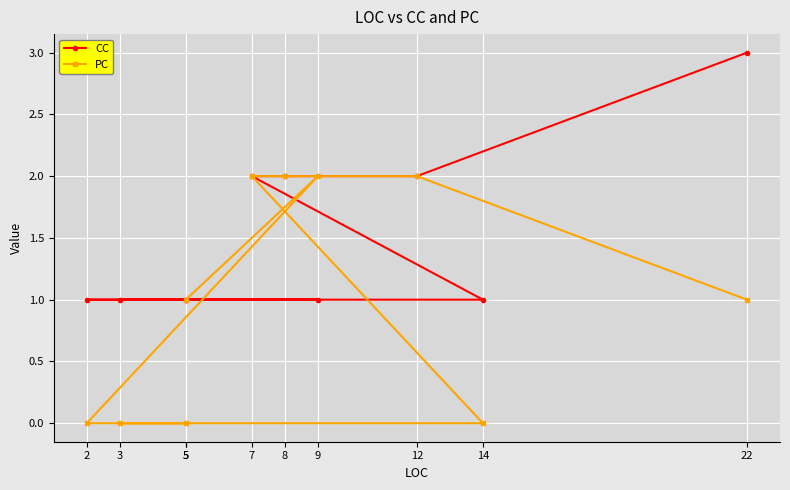

Which series has the widest spread of values?

CC